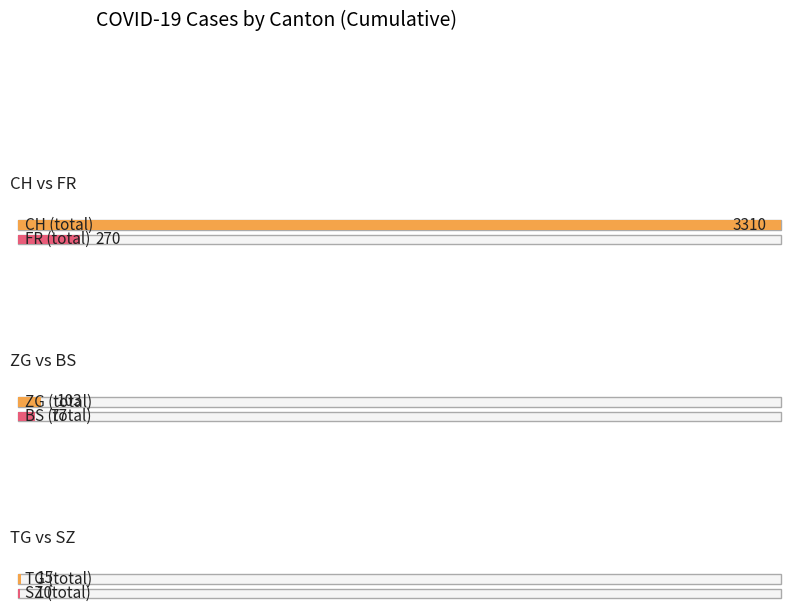

The SZ series shows 0 at 0. True or false?

True